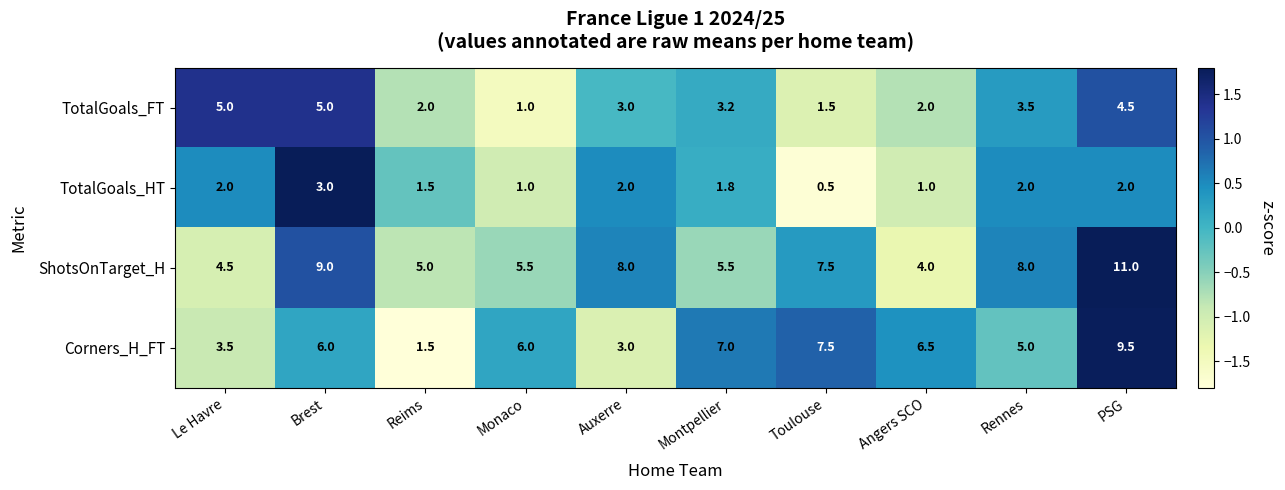

Read the TotalGoals_FT value at Reims.

2.0